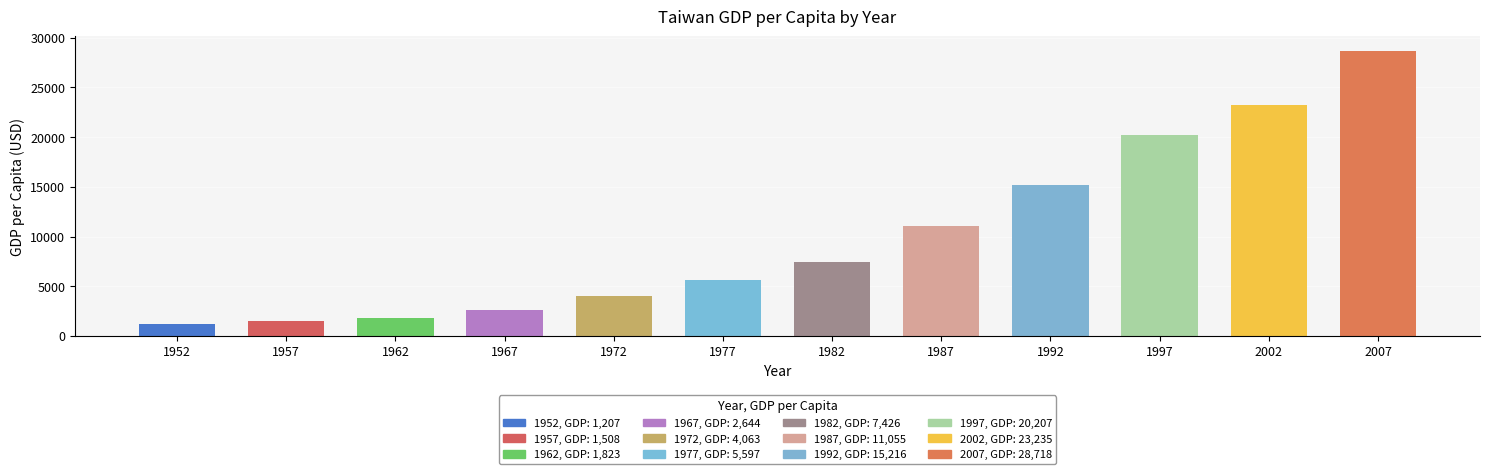

What is the difference between the values at 2002 and 1967?

20591.6